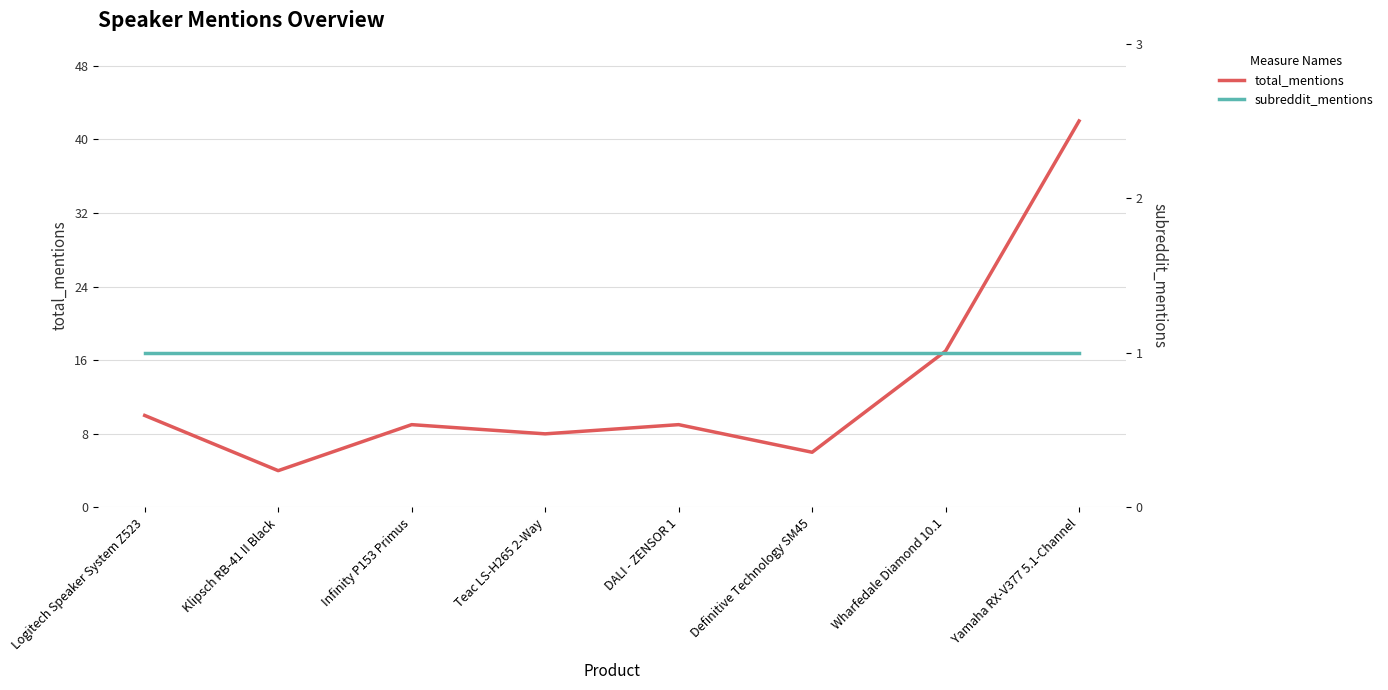

At which label is subreddit_mentions closest to 1?

Logitech Speaker System Z523